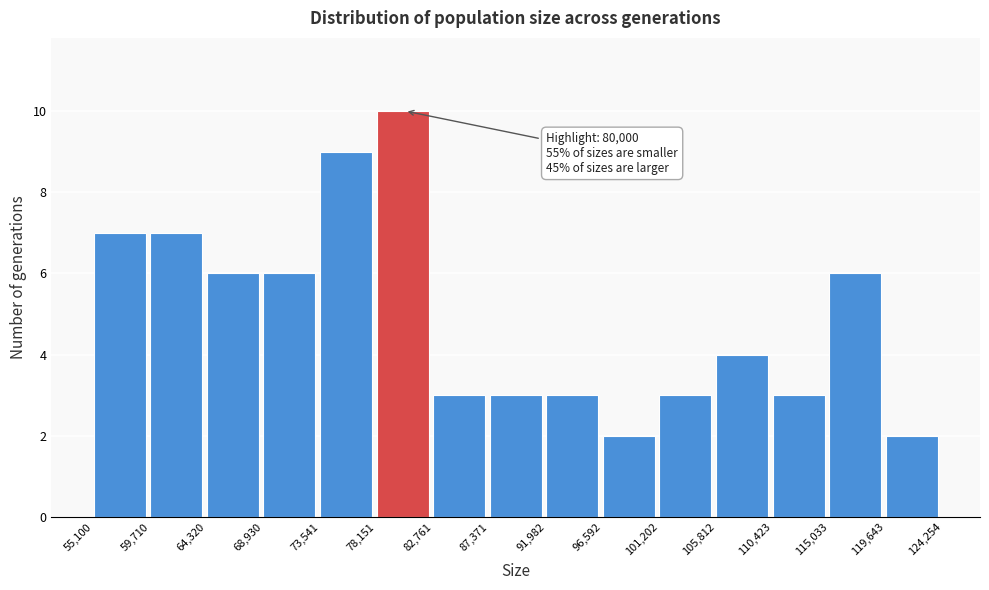

Which range on the x-axis has the tallest bar?

78,151 to 82,761